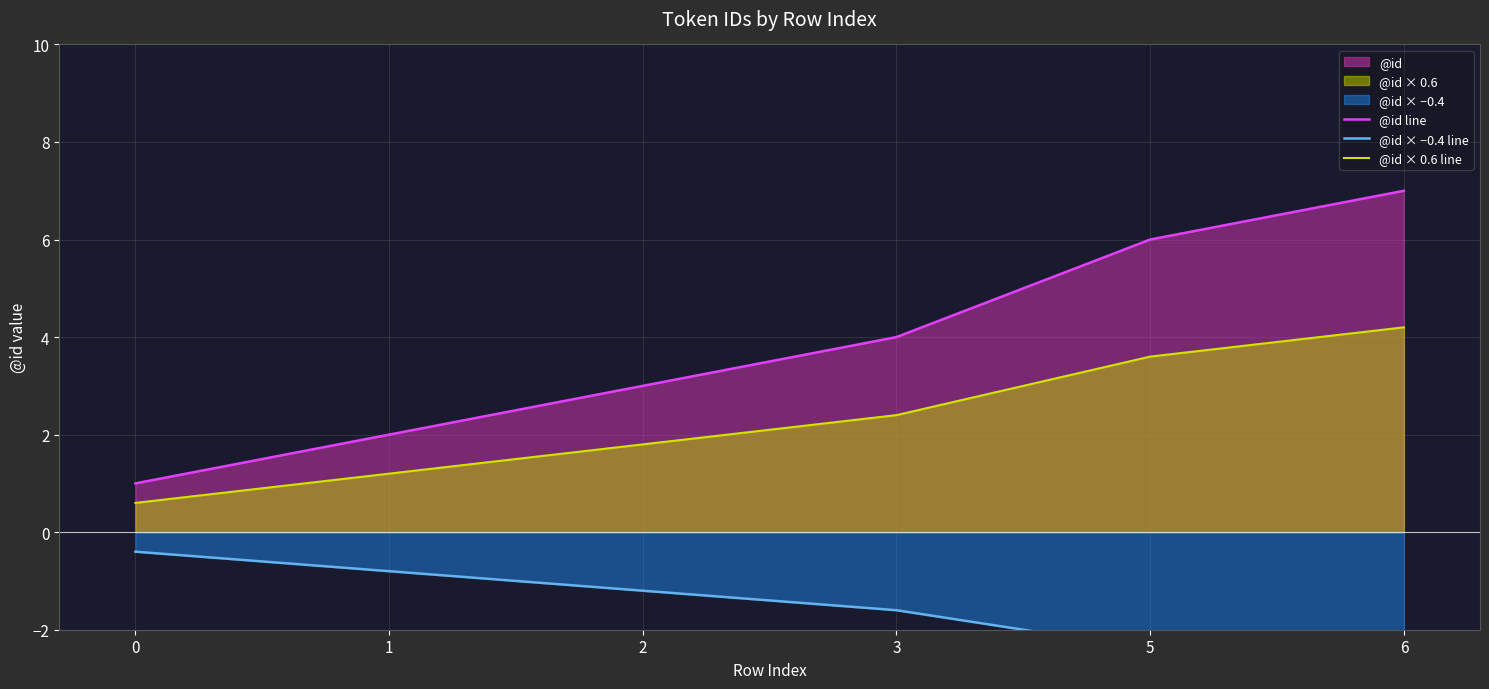

What is the maximum value shown in the chart?

7.0